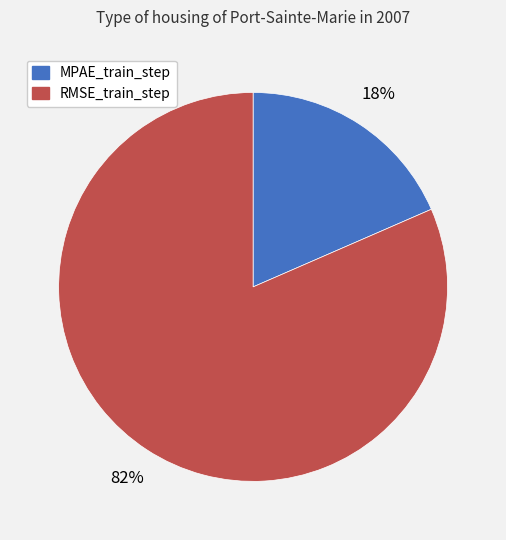

Do RMSE_train_step and MPAE_train_step together represent more than half of the pie?

Yes